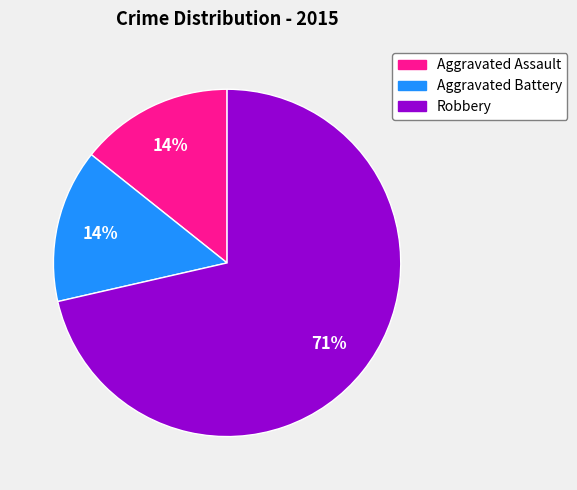

Which category has the biggest portion of the pie?

Robbery